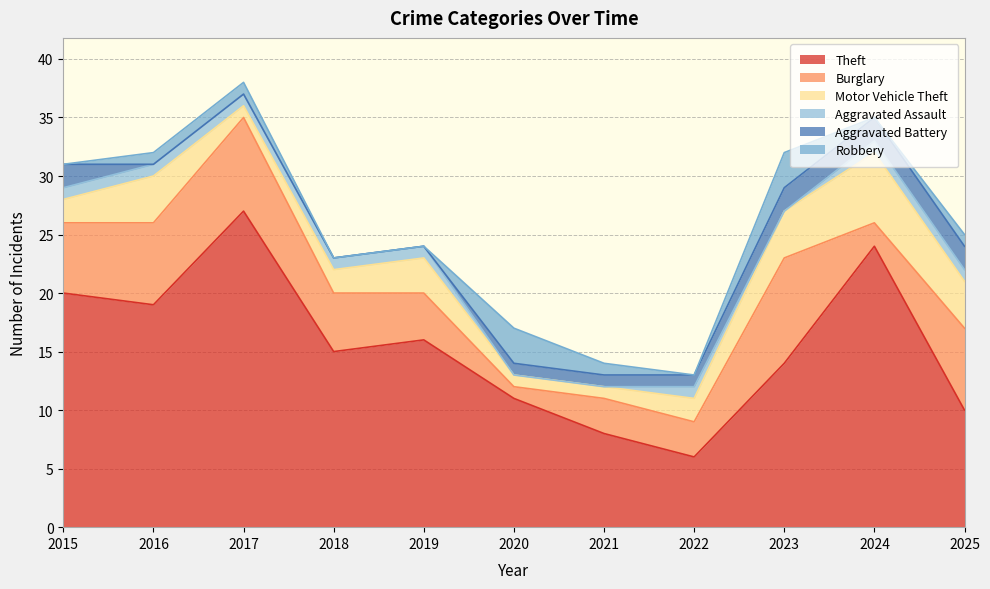

How many values in the Aggravated Battery series exceed 1?

4